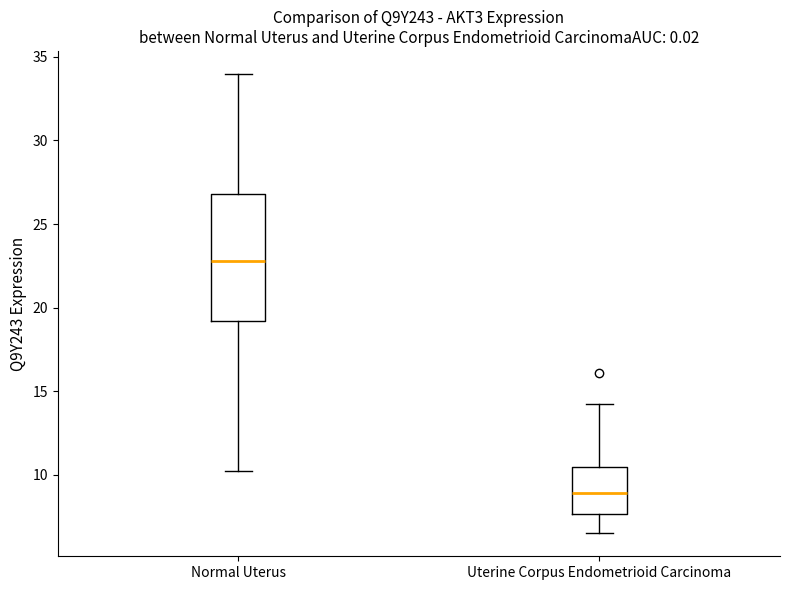

Where does the median line of the box for Normal Uterus sit on the y-axis? The values are not printed on the chart, so give them approximately, as read against the axis.

23.0